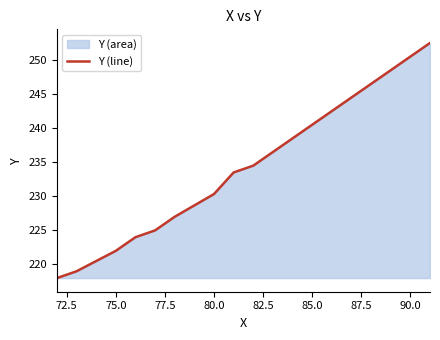

The value at 80.0 is 311.6. True or false?

False